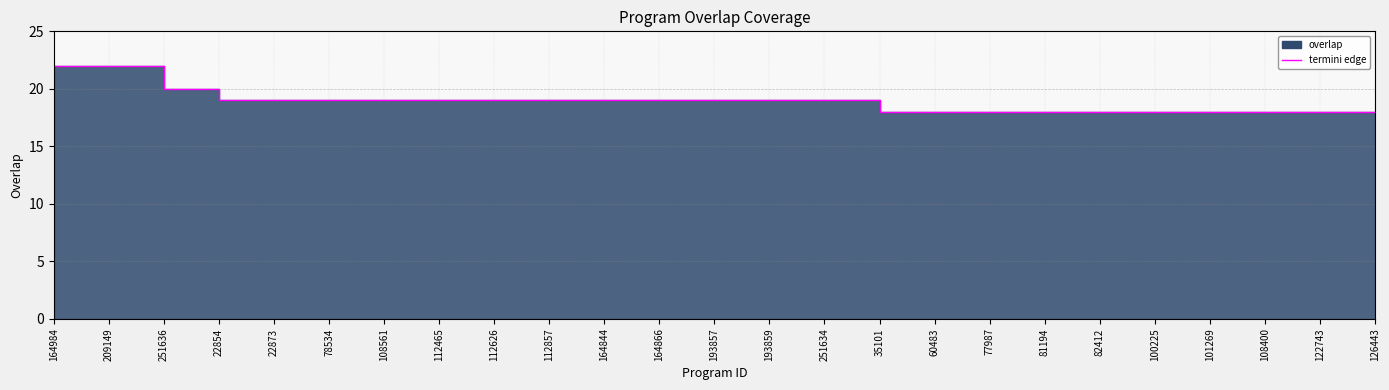

List the labels in order of value, smallest first.

35101, 60483, 77987, 81194, 82412, 100225, 101269, 108400, 122743, 126443, 22854, 22873, 78534, 108561, 112465, 112626, 112857, 164844, 164866, 193857, 193859, 251634, 251636, 164984, 209149